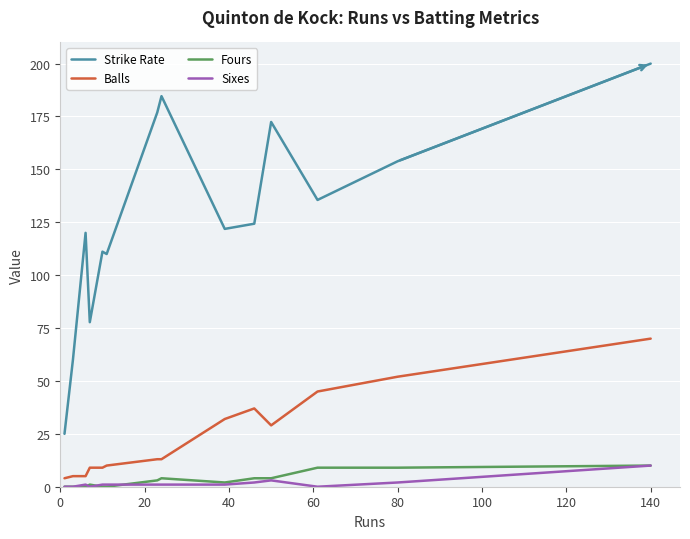

How many distinct data groups are displayed?

4